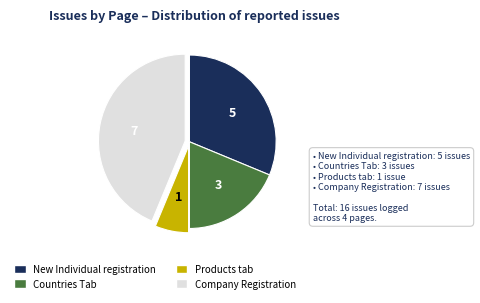

Does Company Registration account for over 50% of the chart?

No